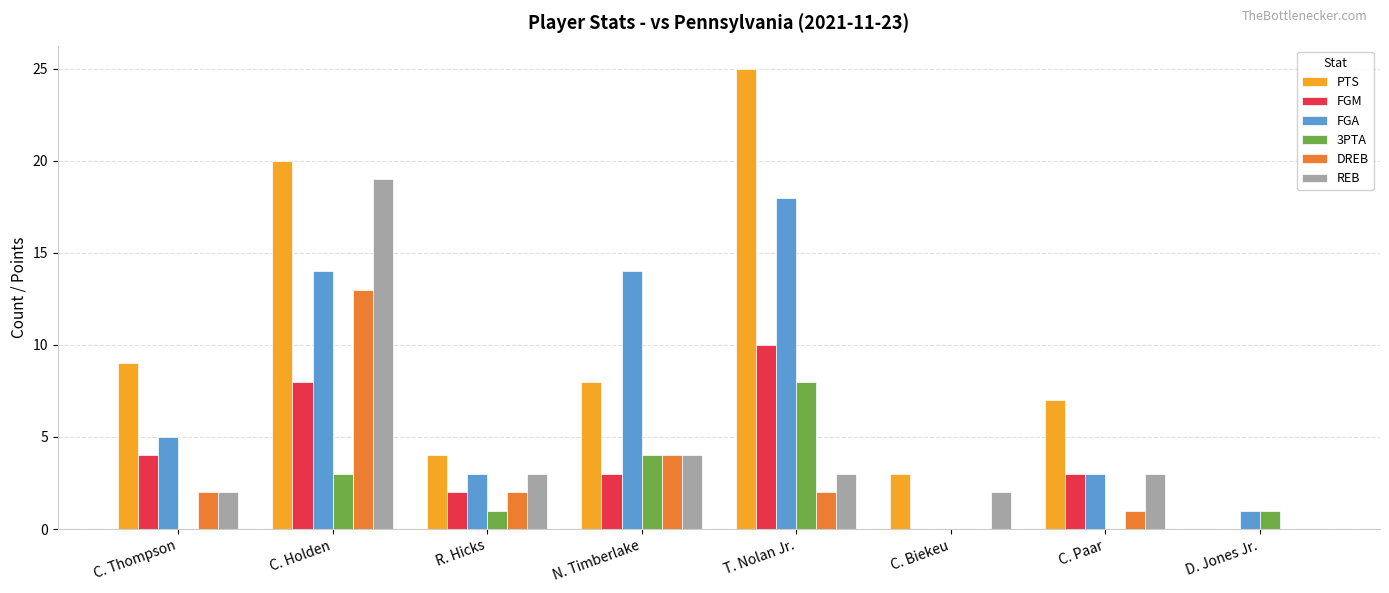

What are all the series names shown in the legend?

PTS, FGM, FGA, 3PTA, DREB, REB